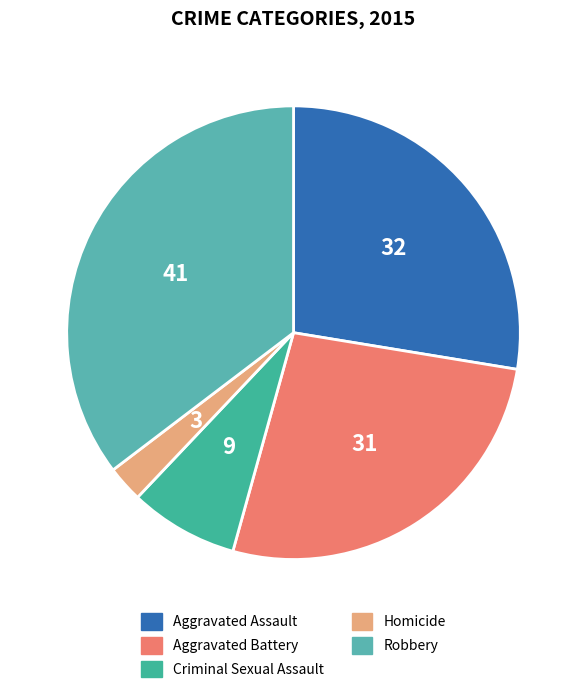

Which slice is the largest?

Robbery